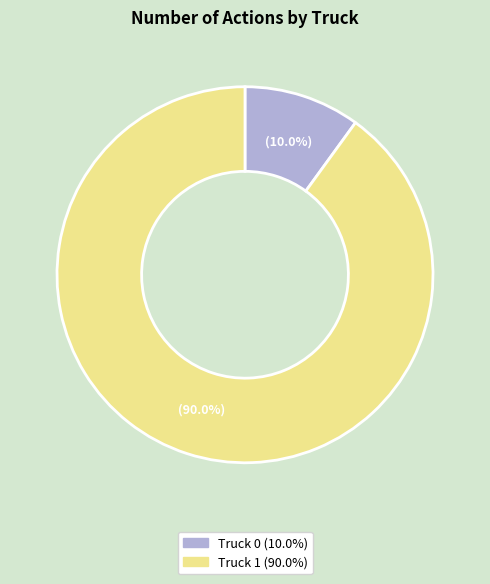

Between Truck 0 and Truck 1, which is larger?

Truck 1